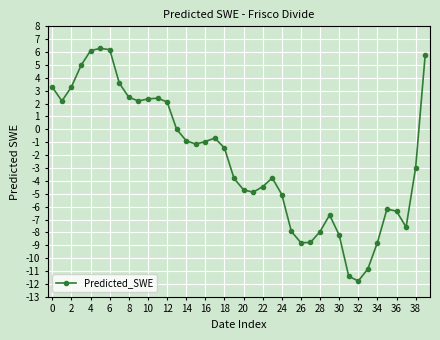

What is the sum of all values?

-92.6